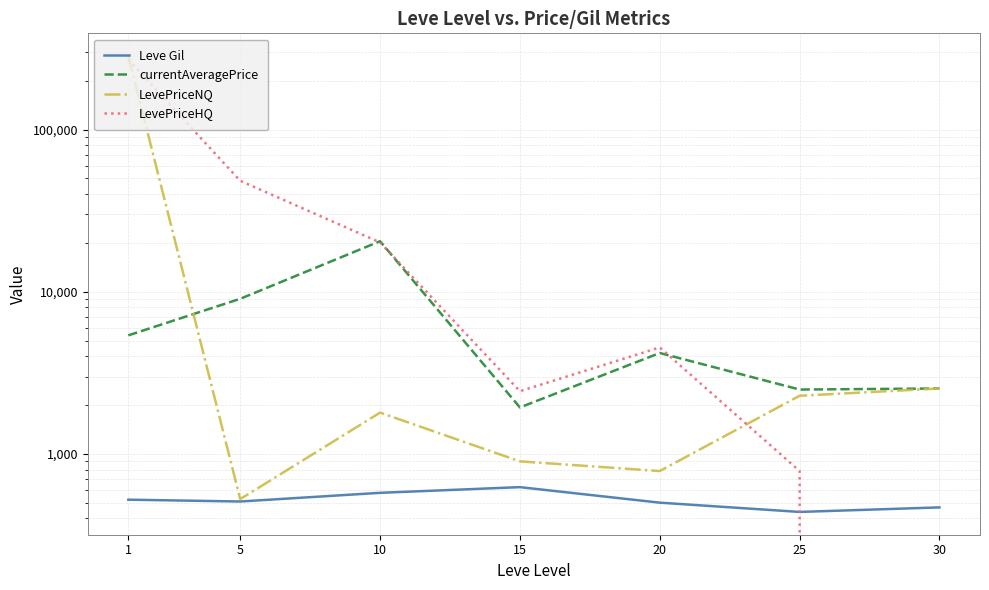

Reading left to right, transcribe all the data shown in this chart.

Leve Gil: 1=521.7	5=508.3	10=575.0	15=623.3	20=500.0	25=438.3	30=467.5
currentAveragePrice: 1=5385.2	5=9051.3	10=20499.5	15=1933.8	20=4190.5	25=2493.8	30=2531.8
LevePriceNQ: 1=284241.0	5=526.2	10=1796.5	15=899.0	20=783.5	25=2282.5	30=2531.8
LevePriceHQ: 1=271128.8	5=48354.7	10=20162.2	15=2435.3	20=4536.3	25=783.3	30=0.0